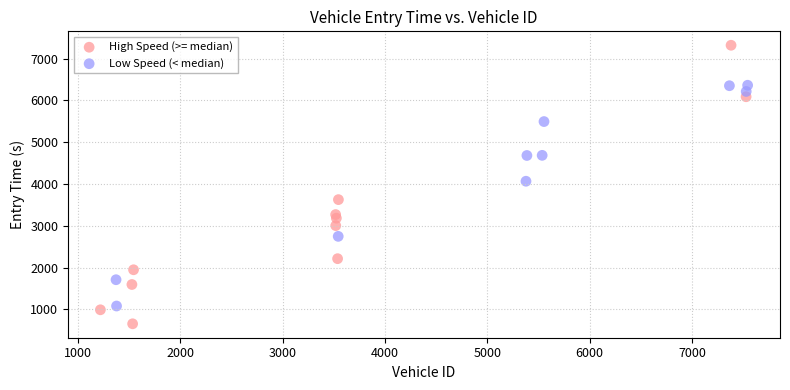

Which series reaches the minimum Y coordinate?

High Speed (>= median)